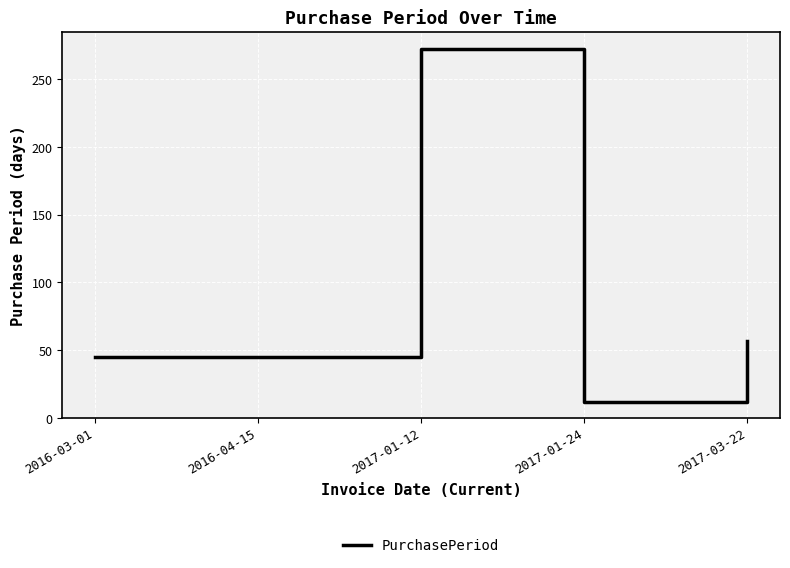

Where is the data nearest to the value 142?

2017-03-22